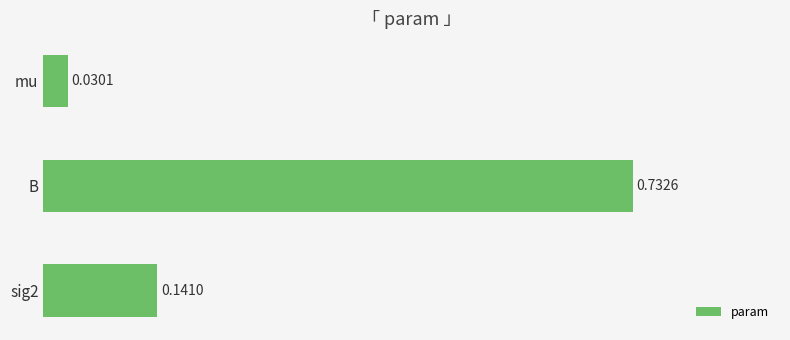

Does the chart contain any negative values?

No